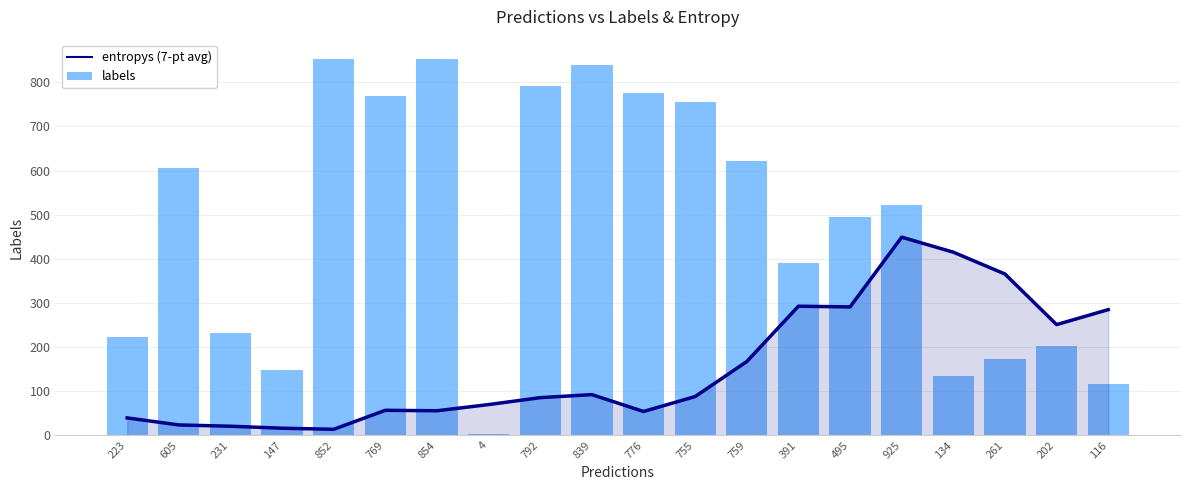

Reading left to right, list all the values displayed in this chart.

entropys (7-pt avg): 223=39.5	605=23.6	231=20.6	147=16.1	852=13.7	769=56.8	854=55.7	4=69.7	792=85.4	839=92.3	776=54.1	755=87.9	759=167.2	391=292.7	495=291.0	925=449.1	134=415.1	261=365.6	202=251.0	116=284.9
labels: 223=223.0	605=605.0	231=231.0	147=147.0	852=852.0	769=769.0	854=854.0	4=4.0	792=792.0	839=839.0	776=776.0	755=755.0	759=622.0	391=391.0	495=495.0	925=521.0	134=134.0	261=174.0	202=202.0	116=116.0